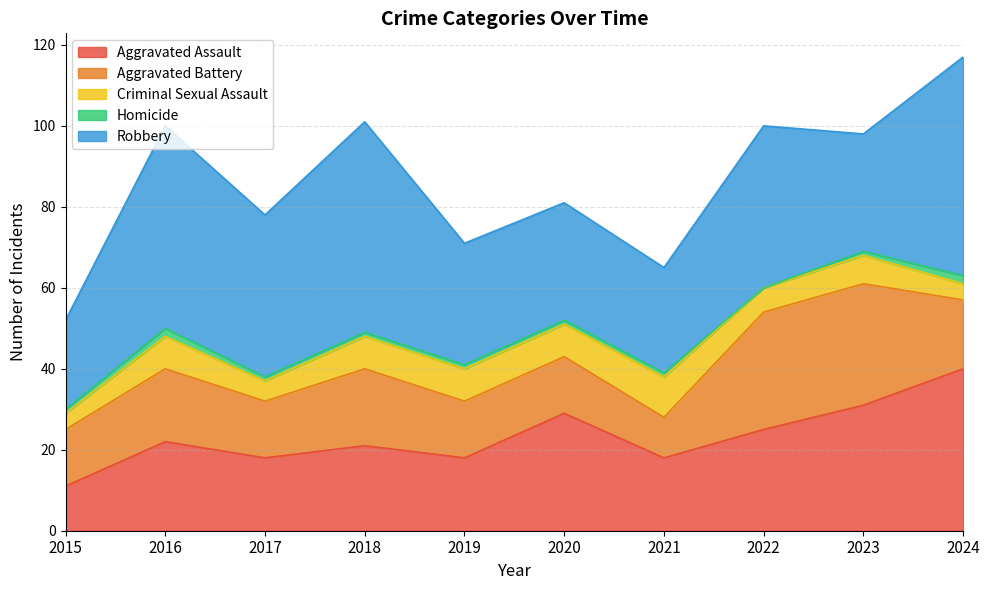

Where do Aggravated Assault and Robbery first cross each other?

2022 and 2023